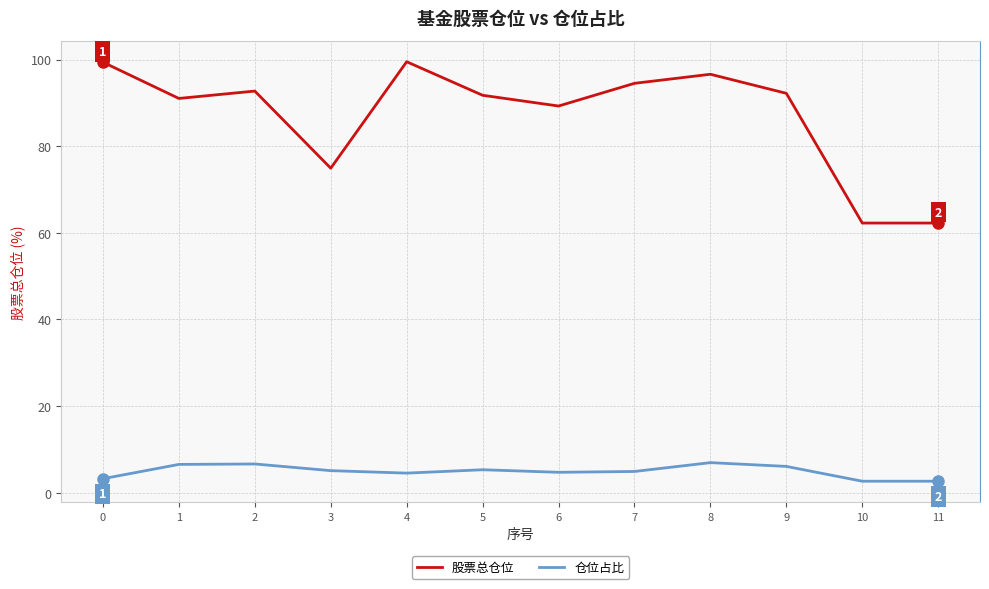

What is the sum of the 股票总仓位 values at 1 and 7?

185.5